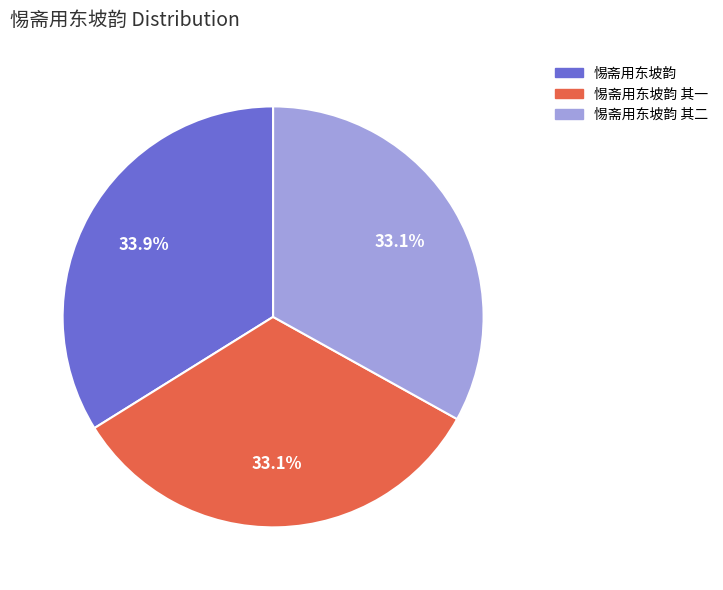

Is there any slice that represents more than half of the pie?

No